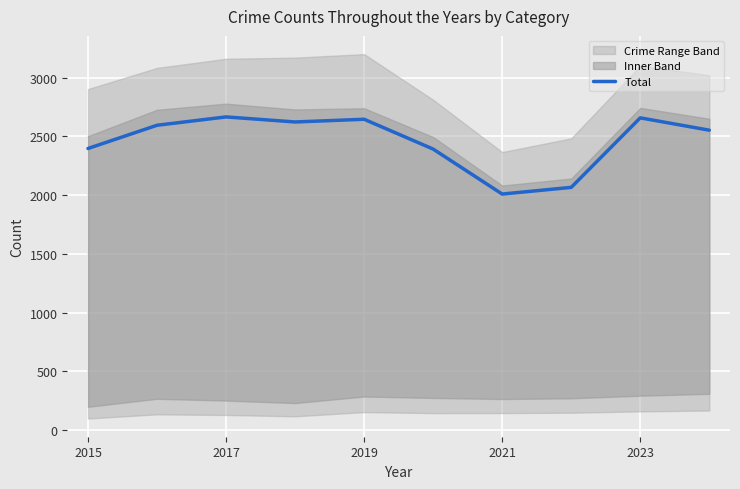

The Total series shows 4613 at 2017. True or false?

False